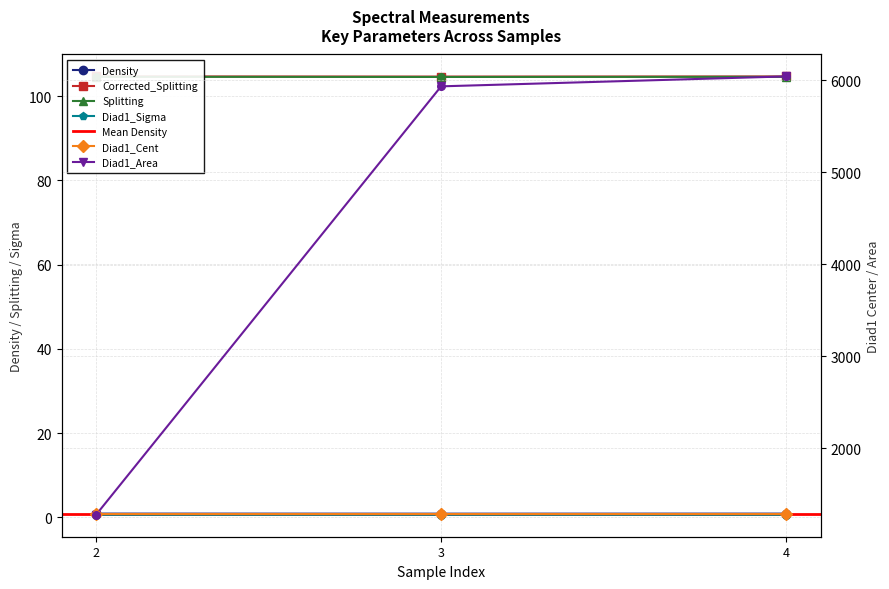

At which category is the sum across all series the highest?

4